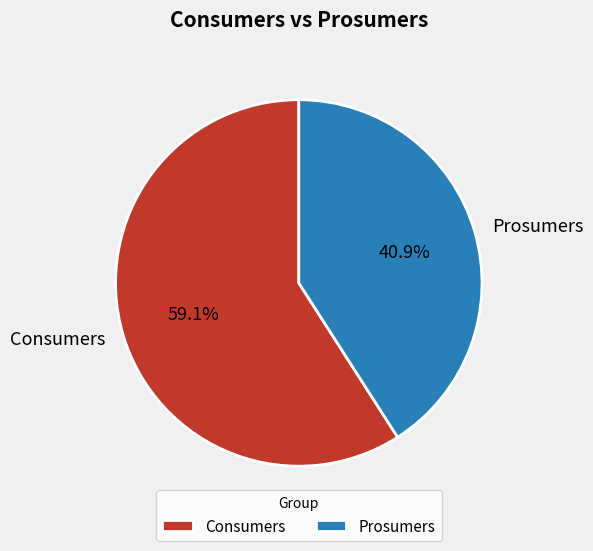

Between Prosumers and Consumers, which is larger?

Consumers